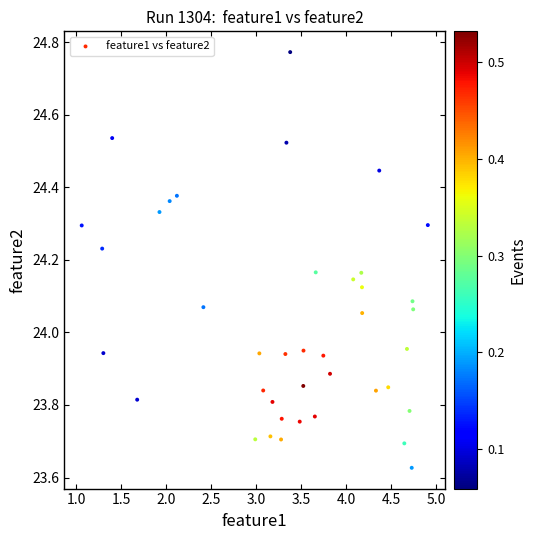

What is the range of X values (max minus min)?

3.9